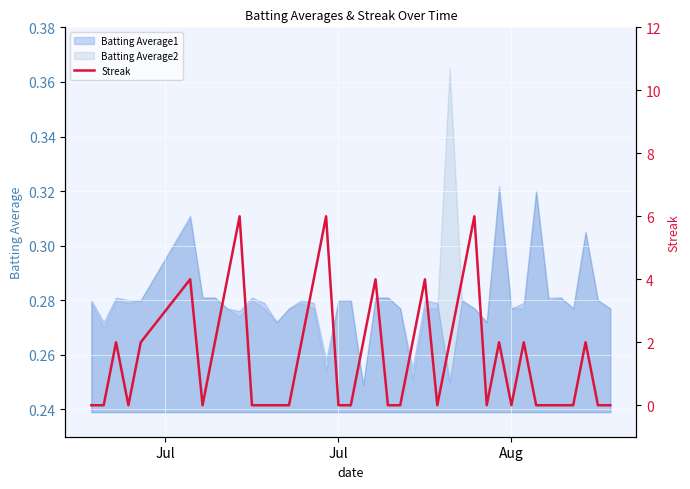

The Batting Average2 series shows 0.1 at Jul. True or false?

False